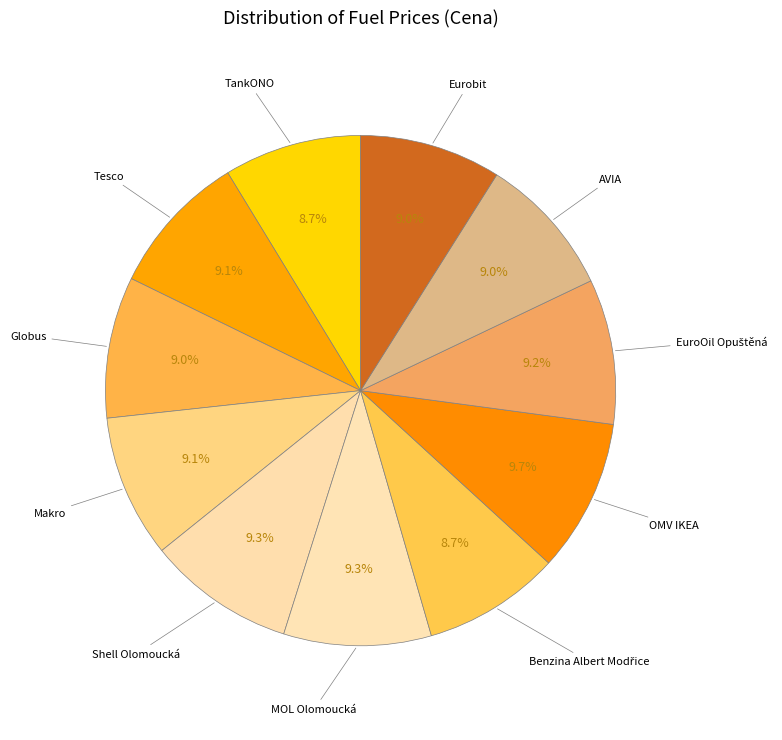

To the nearest percent, what is the difference between the largest and smallest slice percentages?

1%